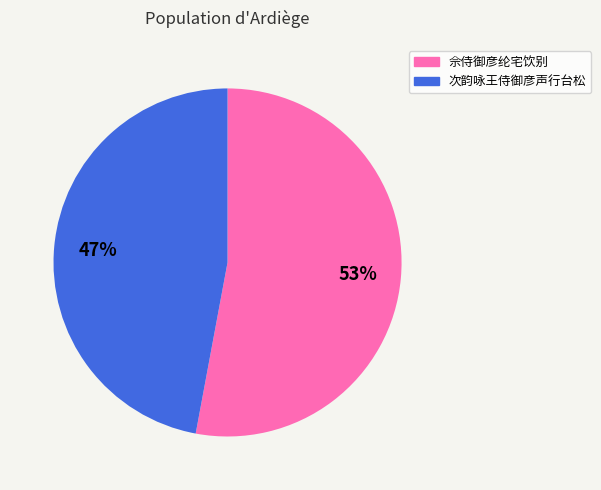

Is it true that 佘侍御彦纶宅饮别 is 59% of the pie?

False